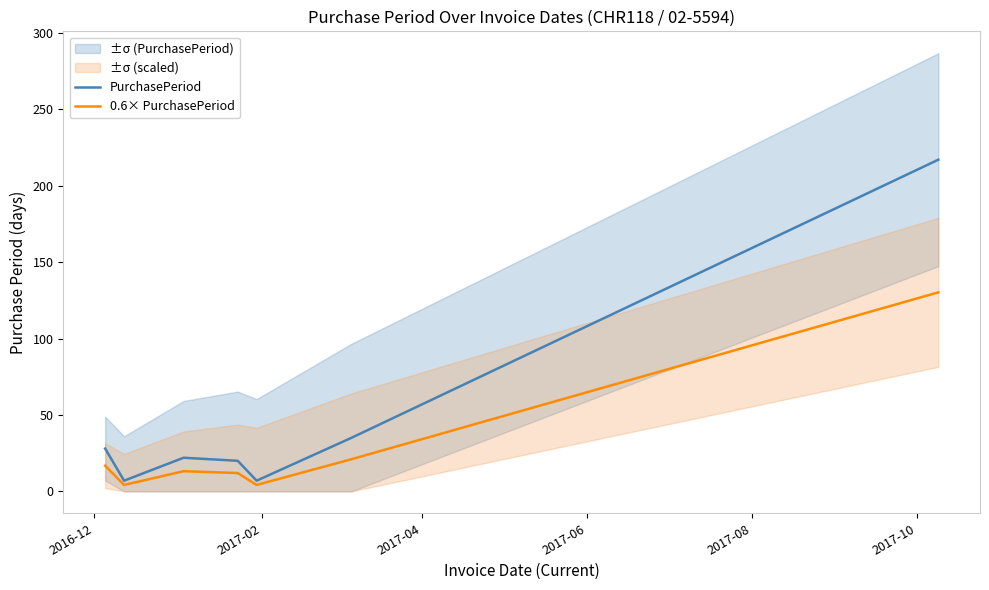

How many interior local peaks does the PurchasePeriod series have?

1